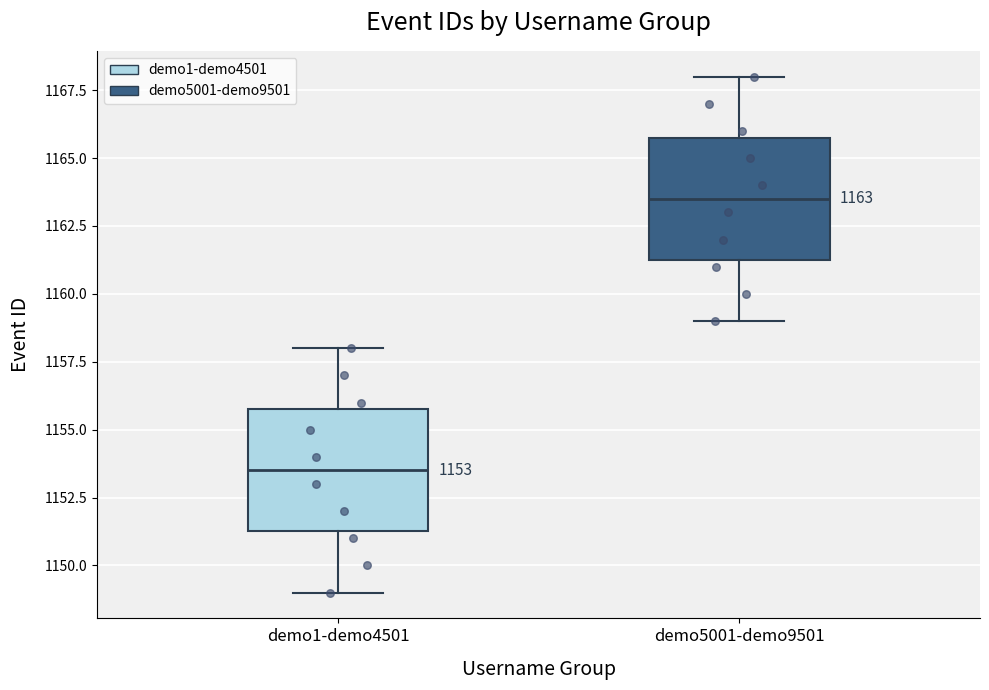

Which box has the lowest median line?

demo1-demo4501